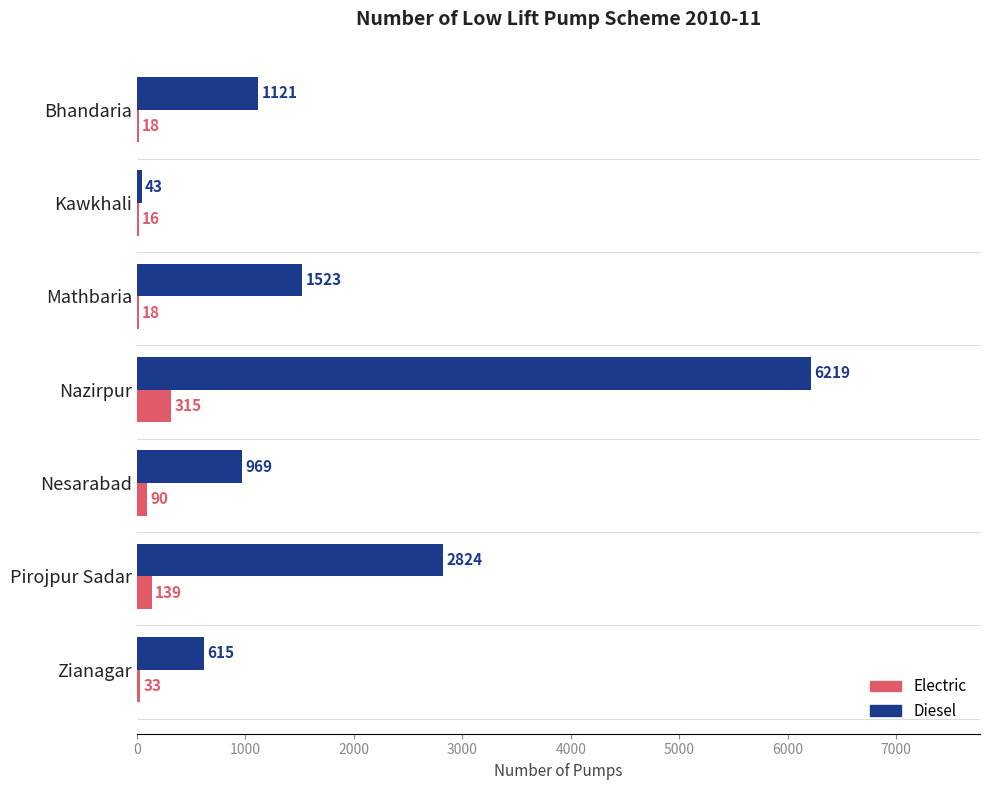

At which category is the sum across all series the highest?

Nazirpur